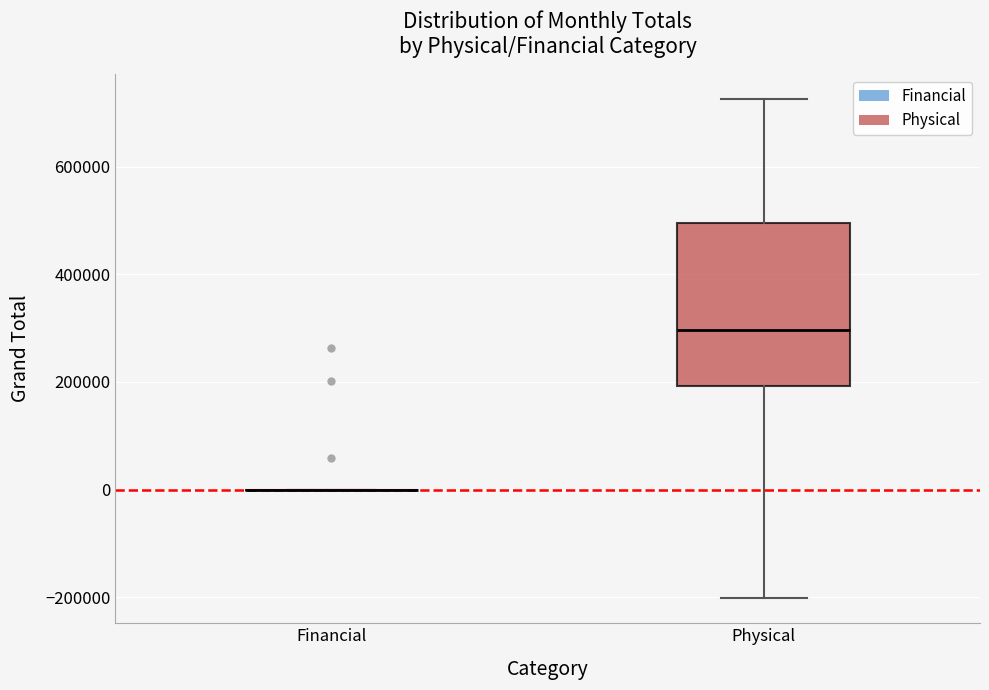

Which box is the tallest, from its lower edge to its upper edge?

Physical